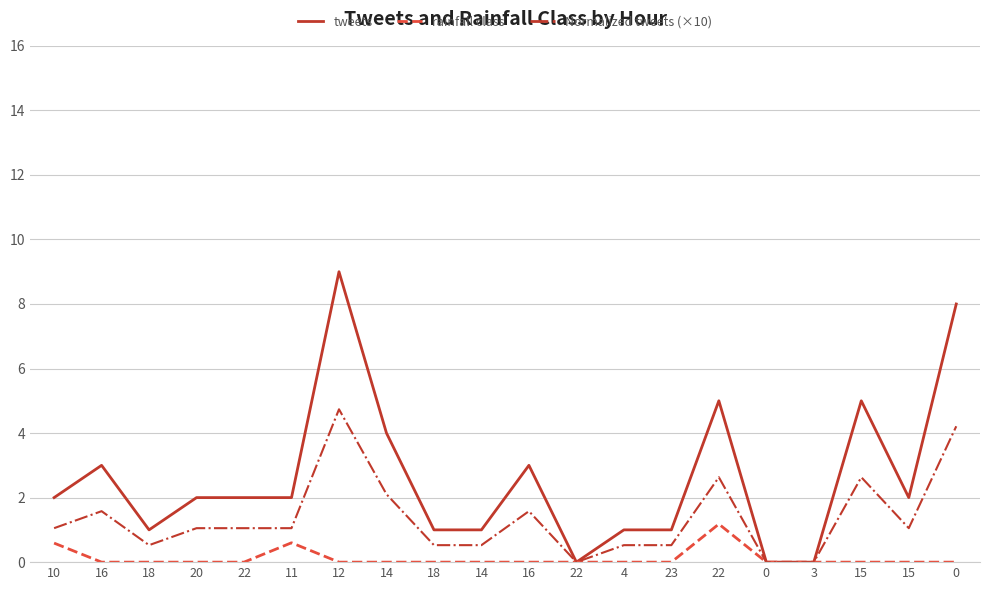

How many lines are shown in the chart?

3